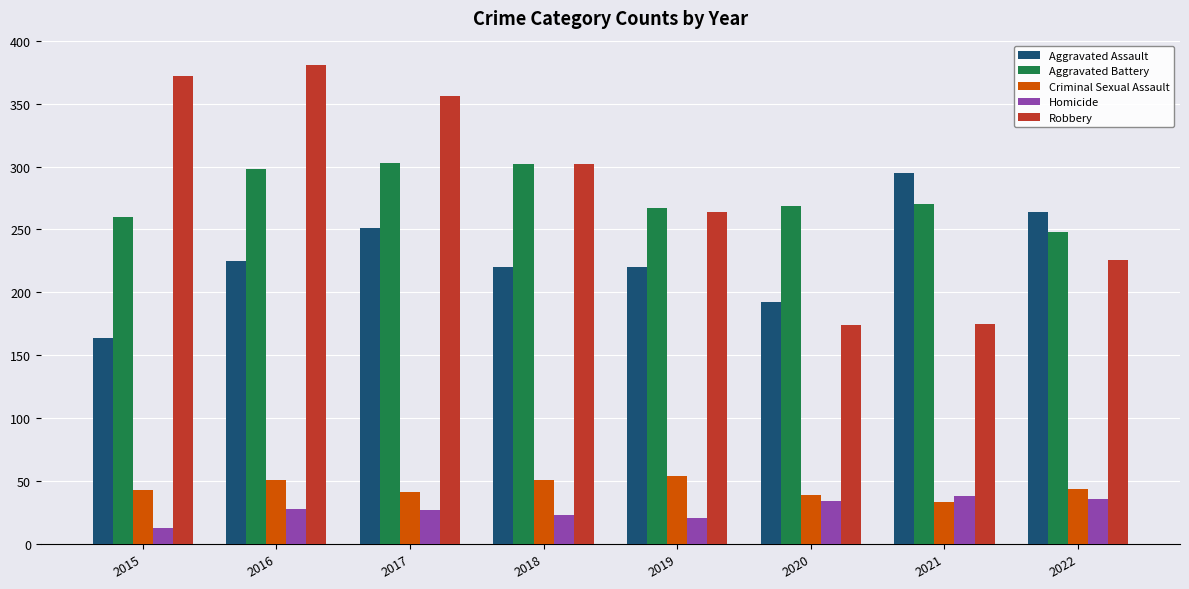

Rank the series by their maximum value, from highest to lowest.

Robbery, Aggravated Battery, Aggravated Assault, Criminal Sexual Assault, Homicide